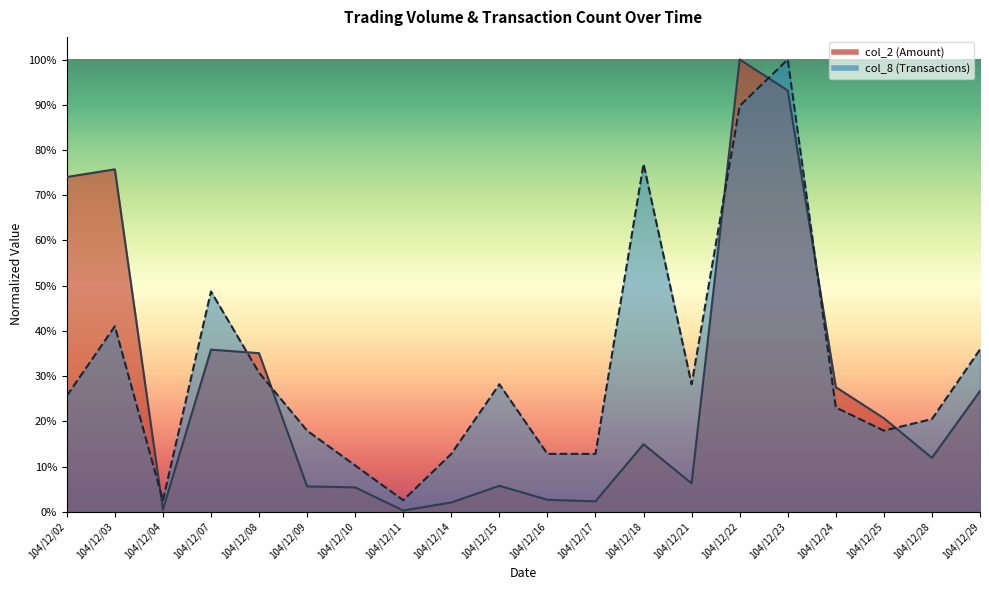

What is the value of the col_8 point at the 12th from the left?

0.1